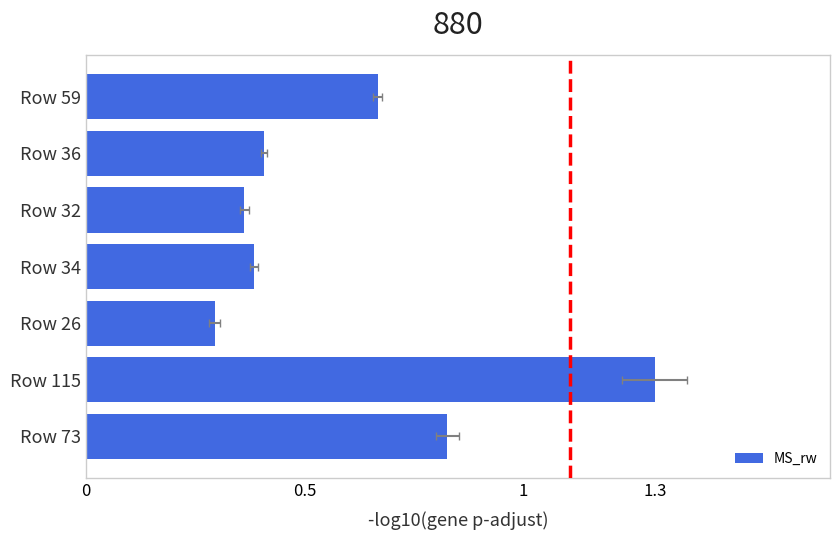

How many data points does each series have?

7